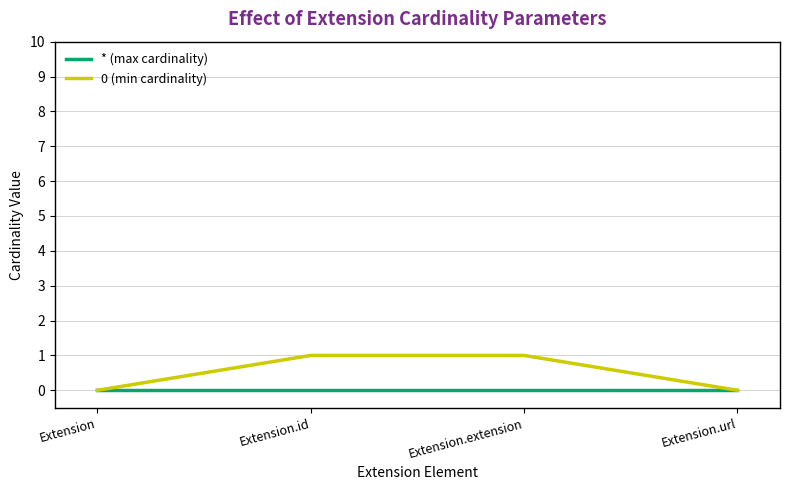

What position from the right is Extension.id?

3